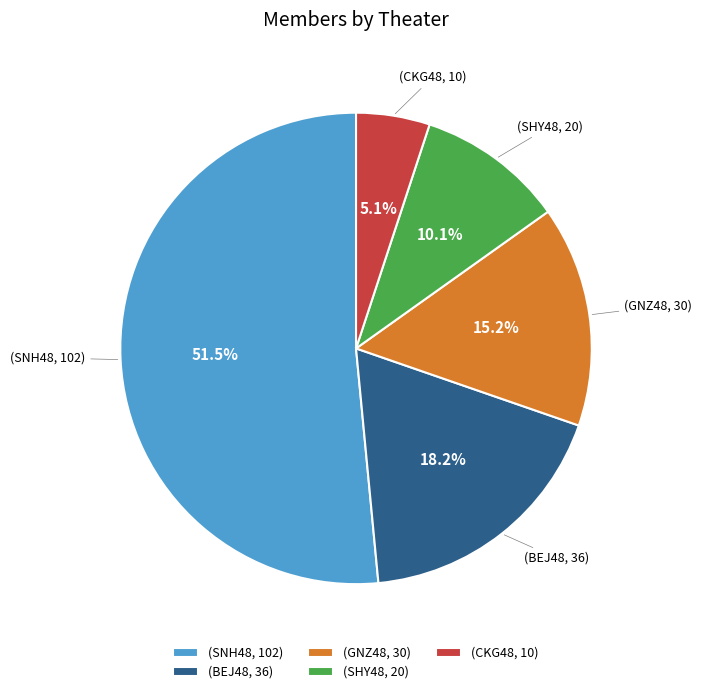

What is the ratio of the value at (CKG48, 10) to the value at (GNZ48, 30)?

0.3